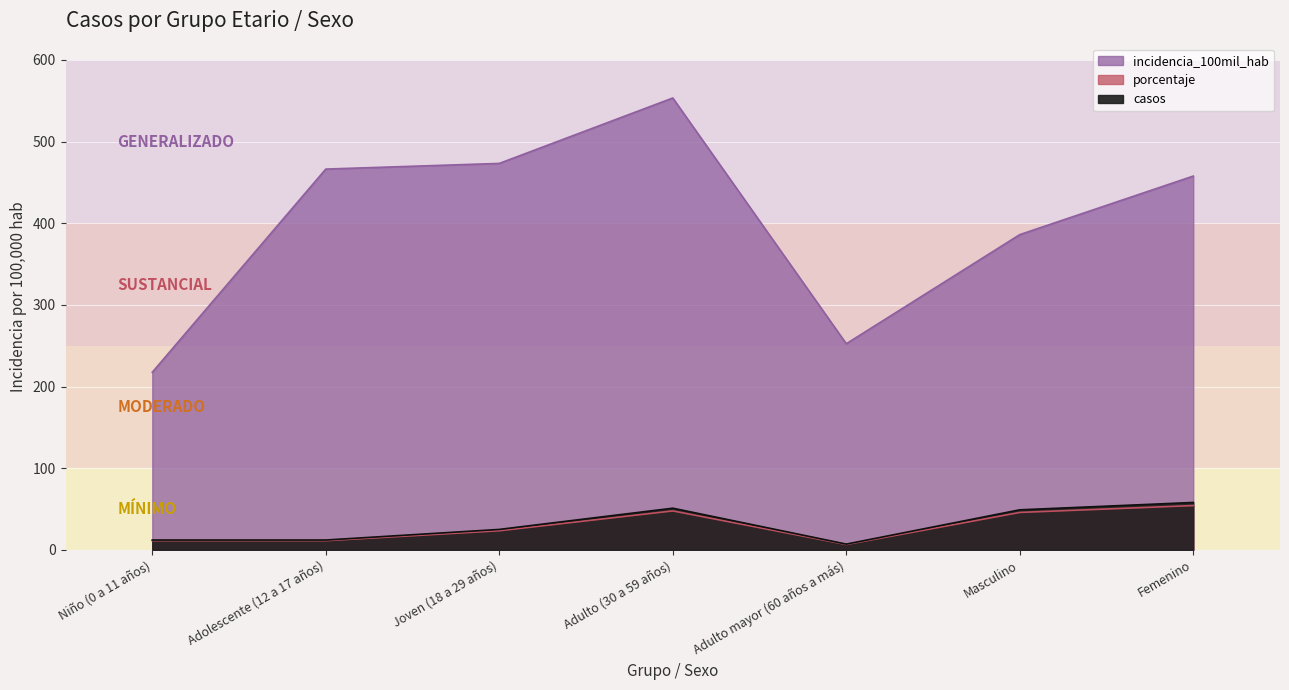

Where does the porcentaje series first go above 23?

Joven (18 a 29 años)